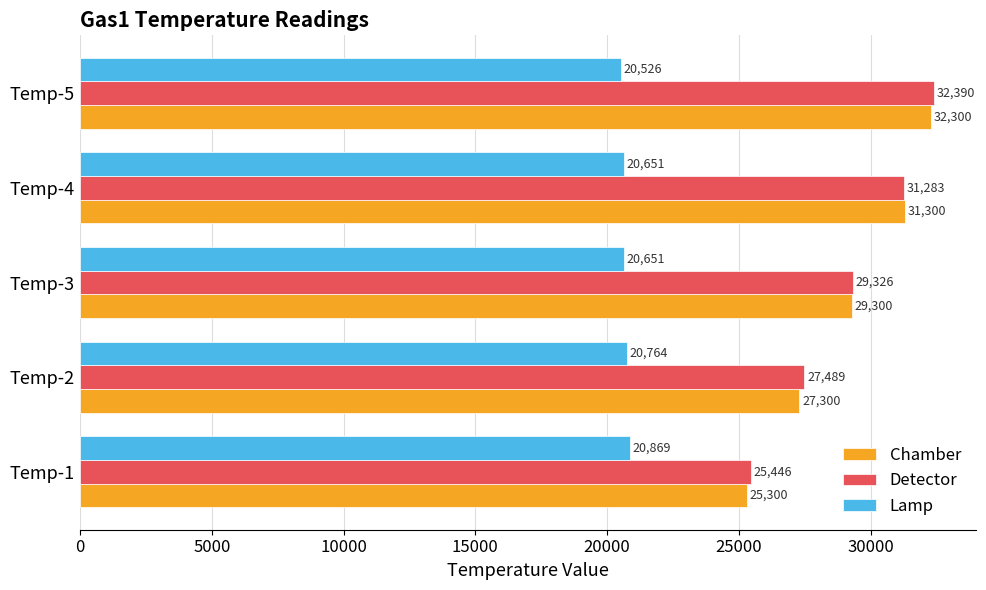

Rank the series by their maximum value, from lowest to highest.

Lamp, Chamber, Detector